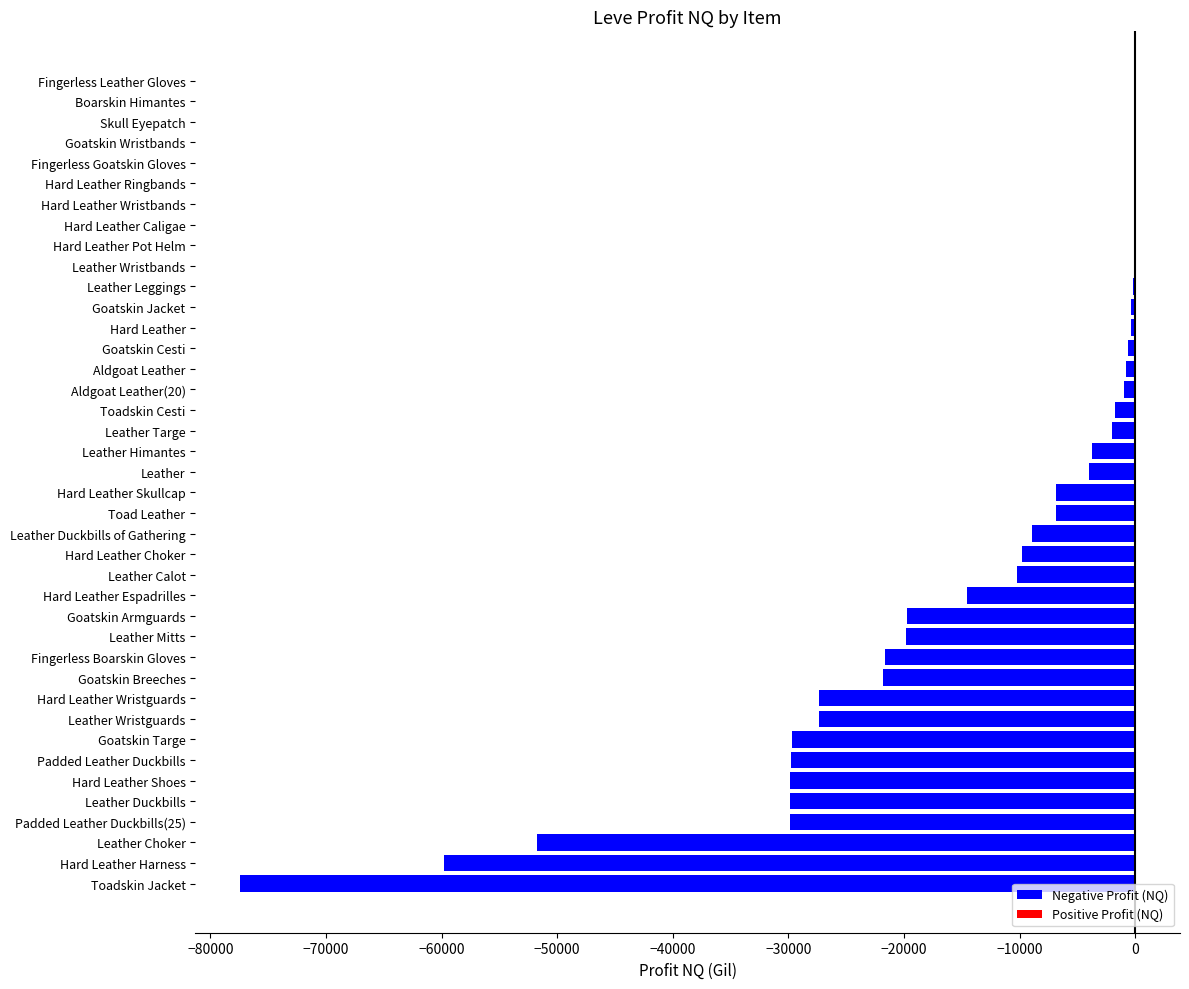

What value does the data have at Leather Targe?

-2031.5